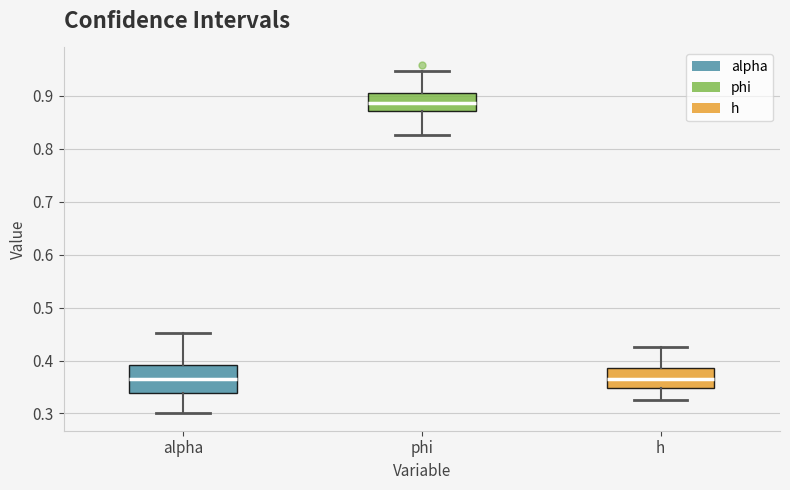

Reading left to right, read every box against the y-axis: the position of its median line, the range the box covers, and the ends of its whiskers. The values are not printed on the chart, so give them approximately, as read against the axis.

alpha: median 0.37, box 0.34 to 0.39, whiskers 0.30 to 0.45
phi: median 0.89, box 0.87 to 0.91, whiskers 0.83 to 0.95
h: median 0.37, box 0.35 to 0.38, whiskers 0.33 to 0.43